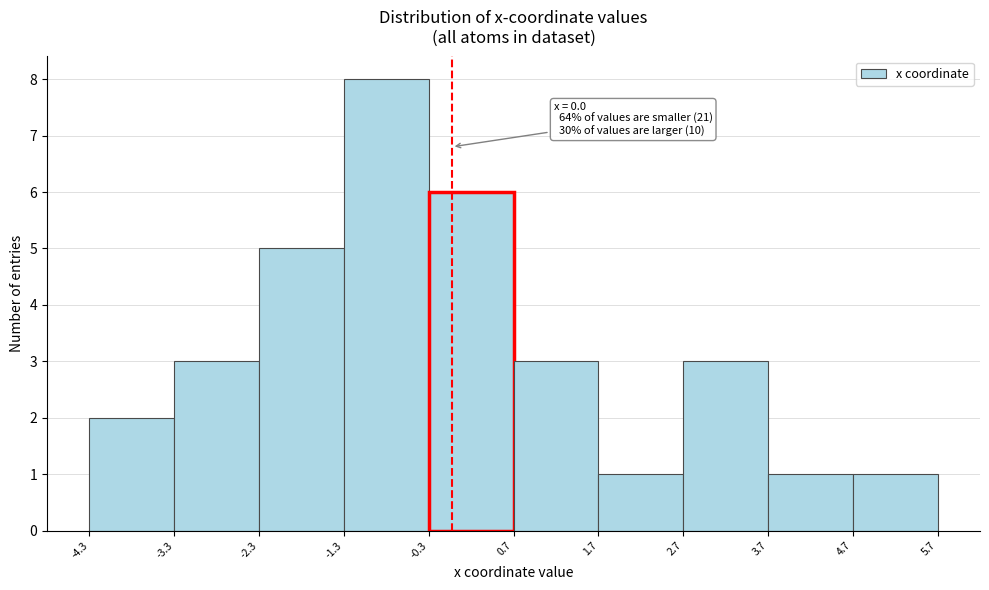

Over which range of the x-axis is the bar tallest?

-1.3 to -0.3